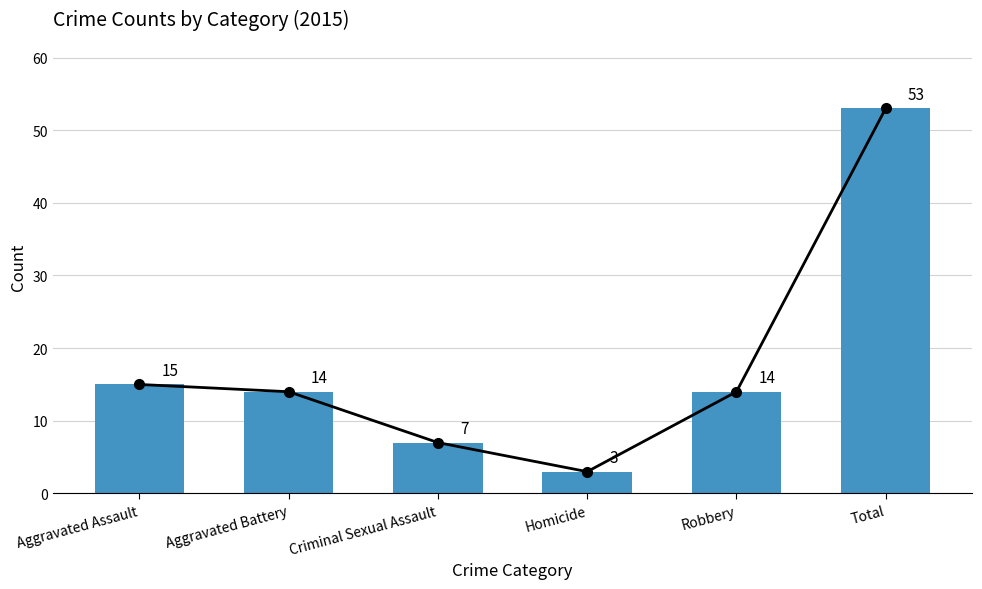

What is the smallest value displayed?

3